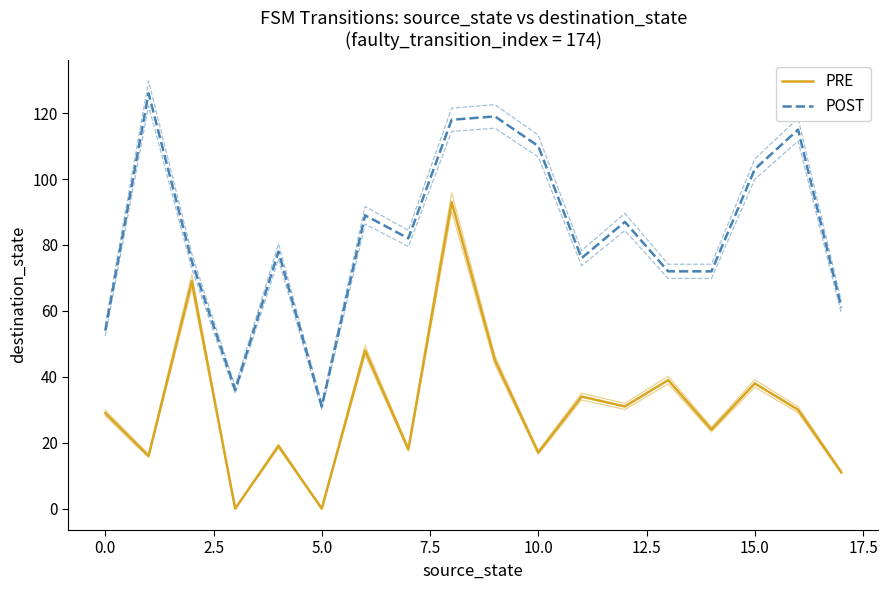

True or false: POST and PRE intersect in this chart.

False